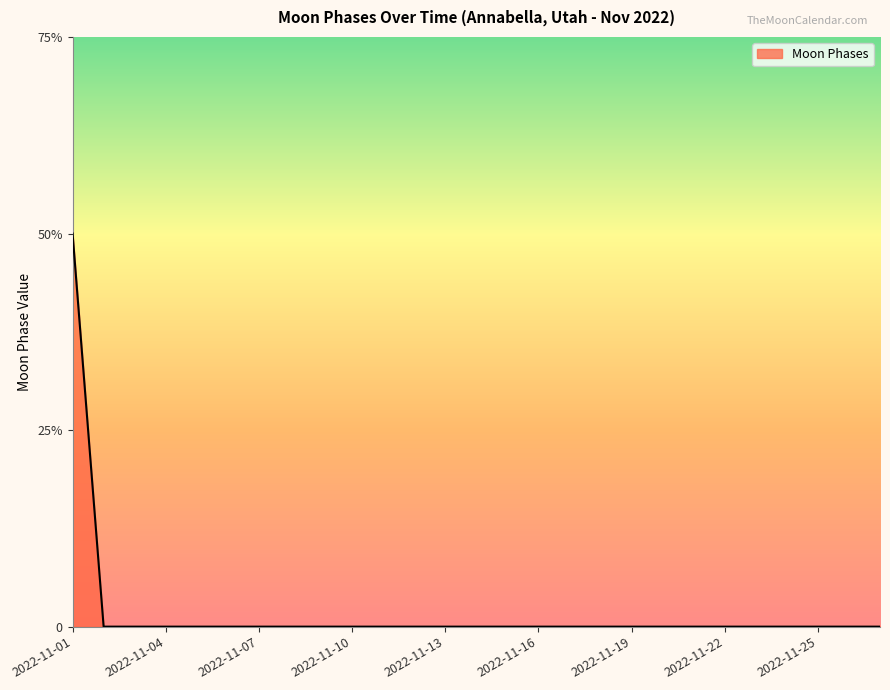

List the labels in order of value, largest first.

2022-11-01, 2022-11-02, 2022-11-03, 2022-11-04, 2022-11-05, 2022-11-06, 2022-11-07, 2022-11-08, 2022-11-09, 2022-11-10, 2022-11-11, 2022-11-12, 2022-11-13, 2022-11-14, 2022-11-15, 2022-11-16, 2022-11-17, 2022-11-18, 2022-11-19, 2022-11-20, 2022-11-21, 2022-11-22, 2022-11-23, 2022-11-24, 2022-11-25, 2022-11-26, 2022-11-27